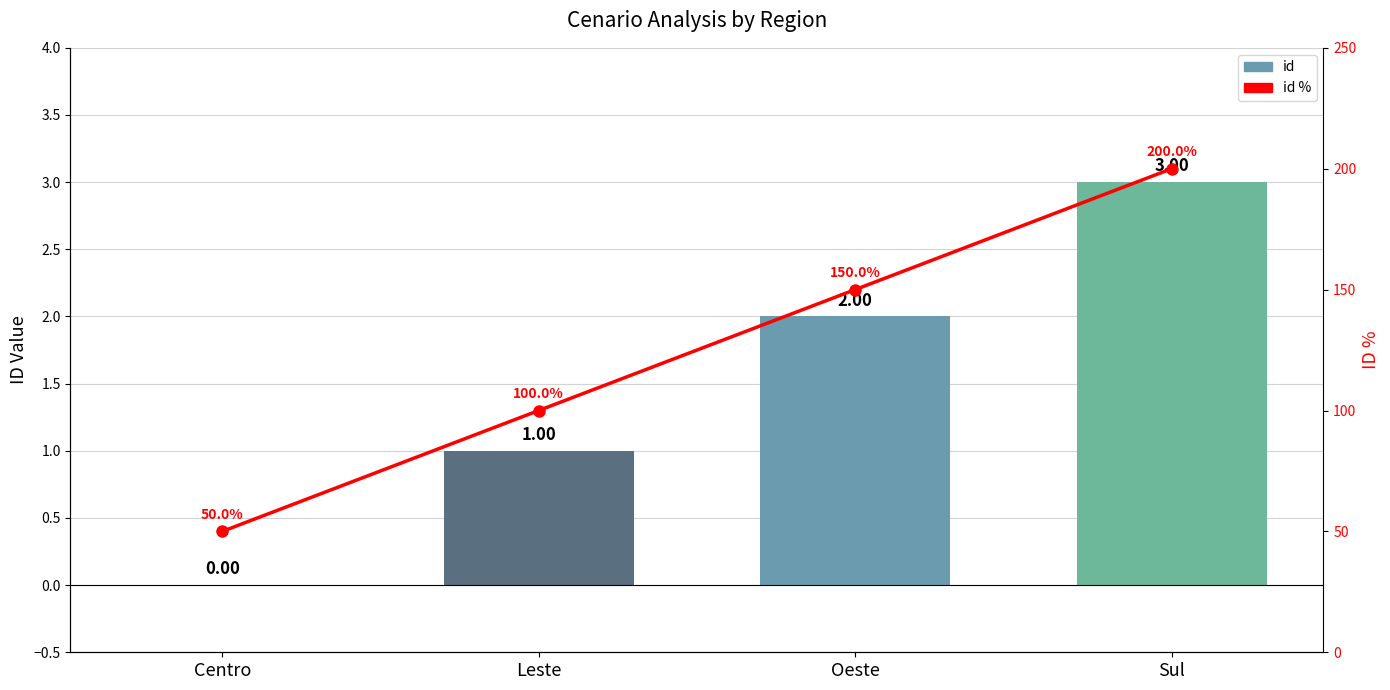

What are all the series names shown in the legend?

id, id %